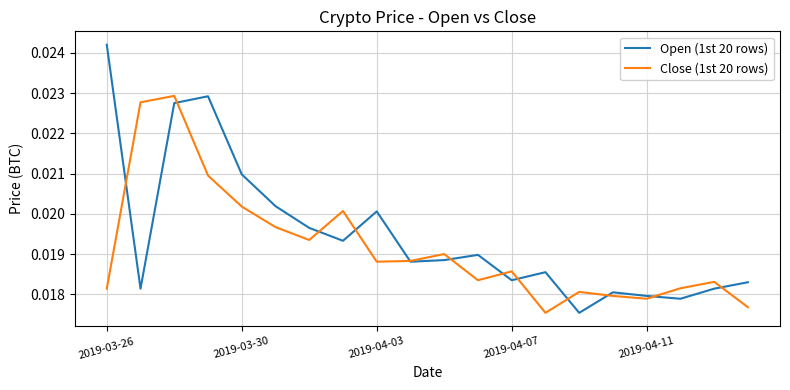

At how many categories does at least one series exceed 0?

20